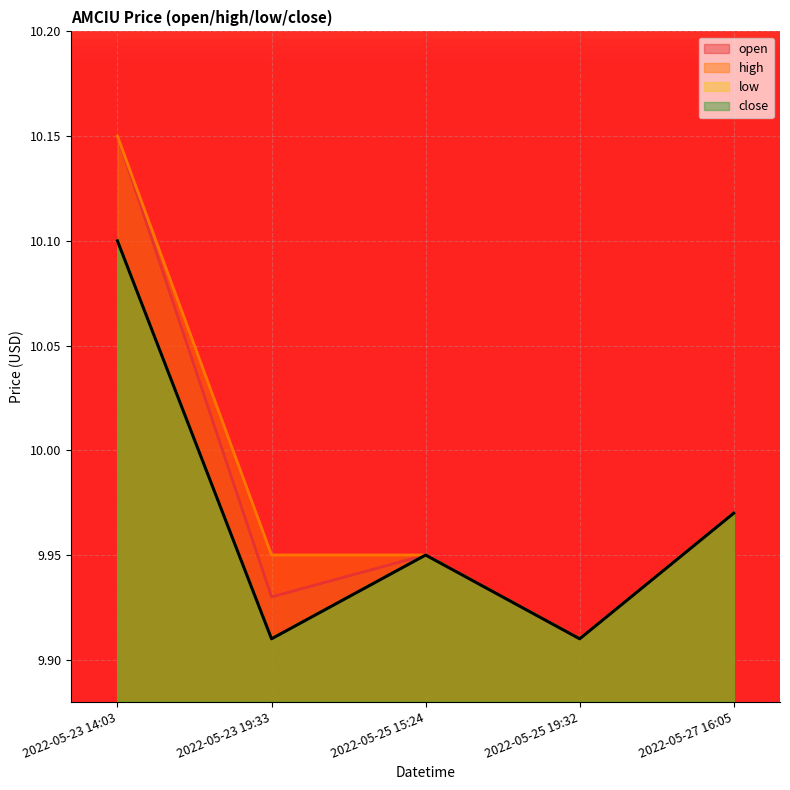

Read the open value at 2022-05-25 19:32.

9.9